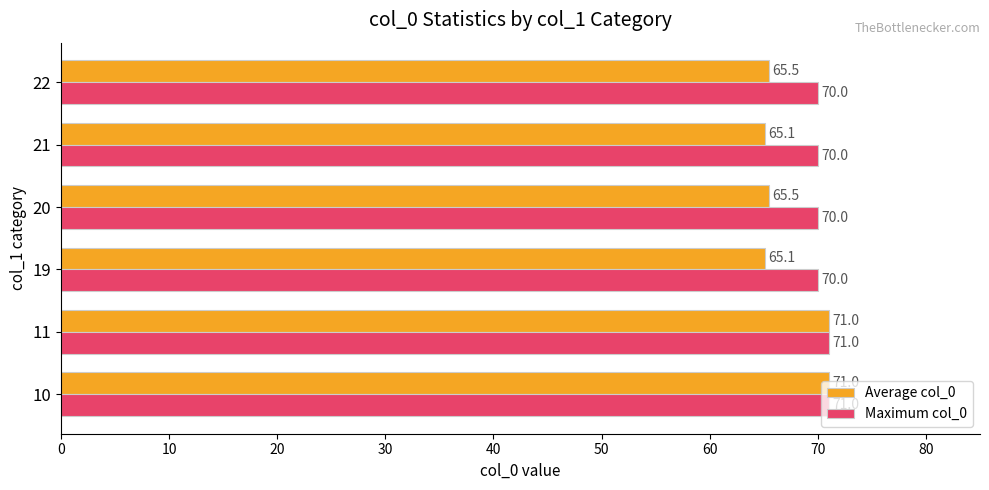

What is the lowest value of the Maximum col_0 series?

70.0